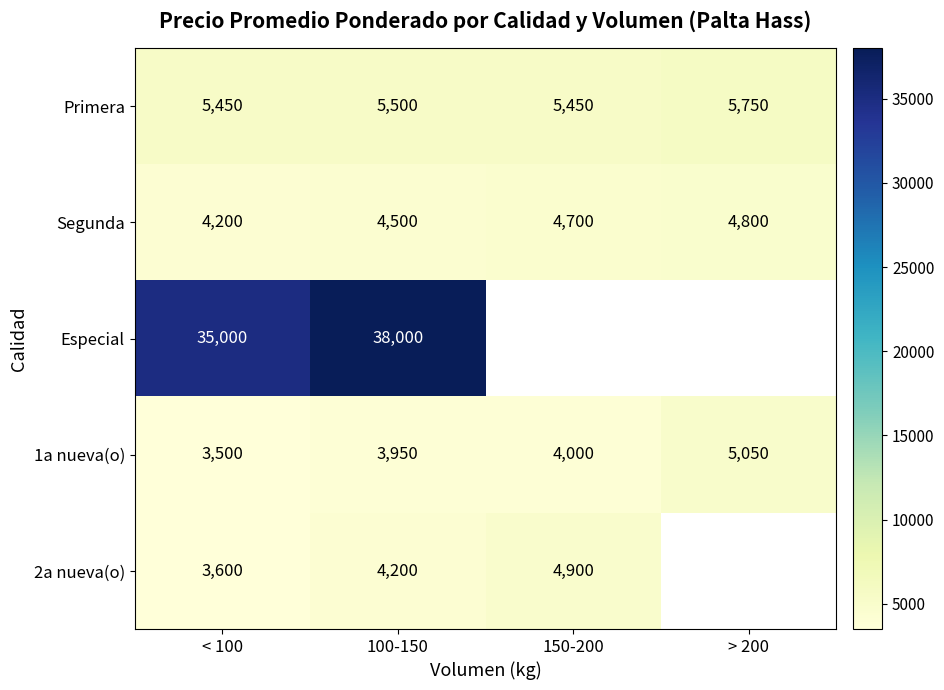

At how many categories does at least one series exceed 15243?

2